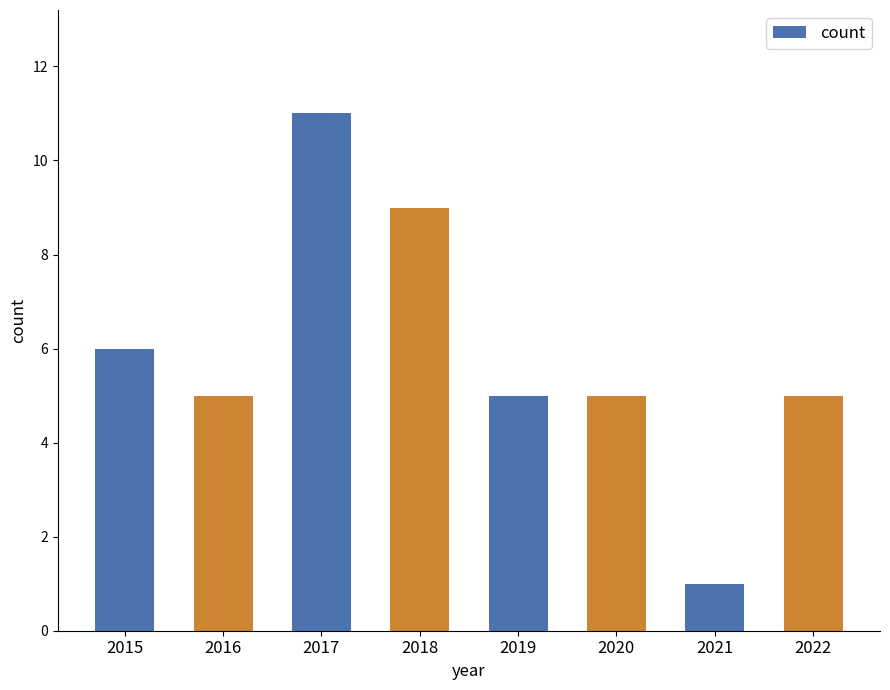

Approximately how many times larger is the value at 2021 compared to 2019?

0.2